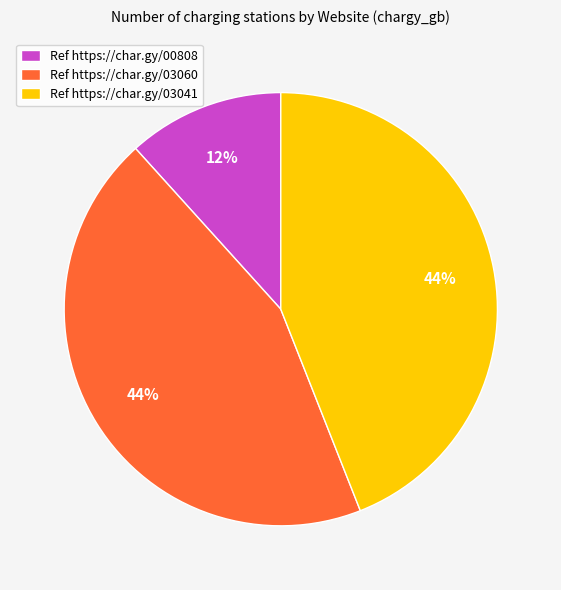

What is the smallest slice in the pie chart?

Ref https://char.gy/00808